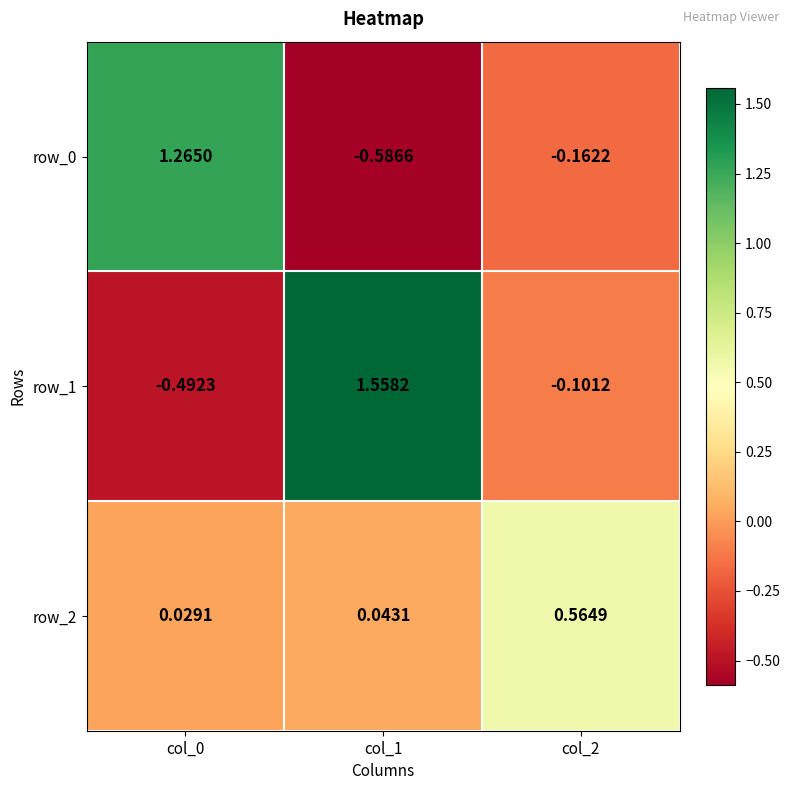

Which label corresponds to the smallest value in the chart?

col_1